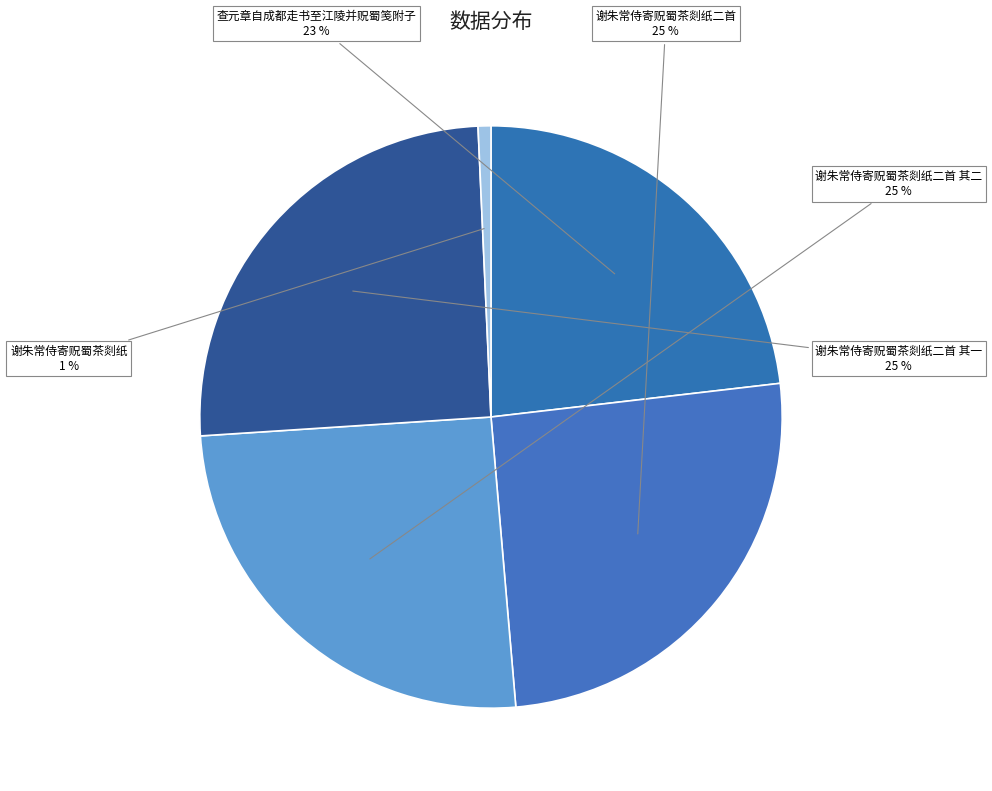

How many segments does this pie chart have?

5